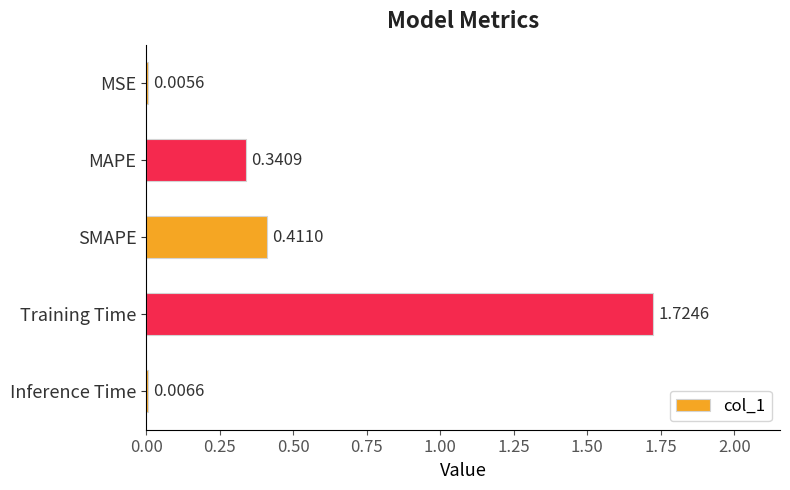

What is the sum of all values?

2.5